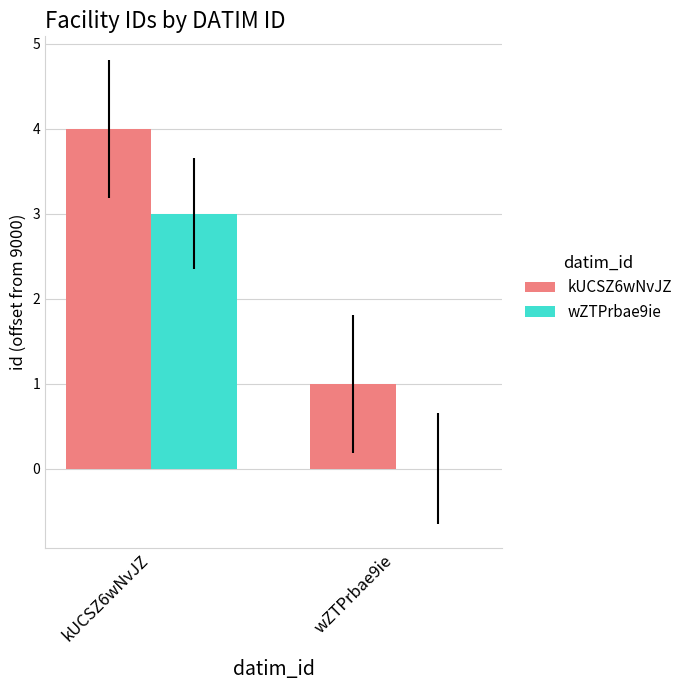

Reading left to right, transcribe all the data shown in this chart.

kUCSZ6wNvJZ: kUCSZ6wNvJZ=4	wZTPrbae9ie=1
wZTPrbae9ie: kUCSZ6wNvJZ=3	wZTPrbae9ie=0